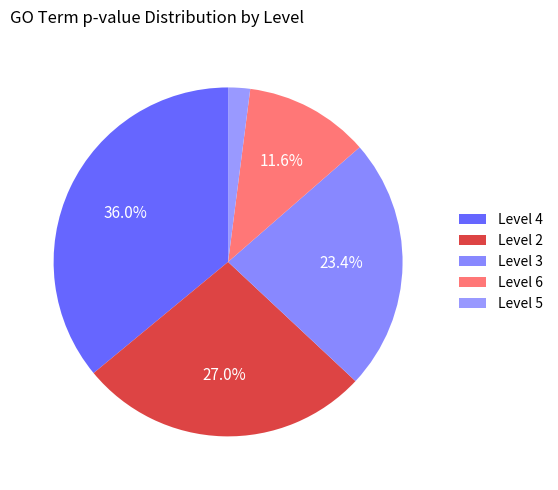

How many slices are in this pie chart?

5